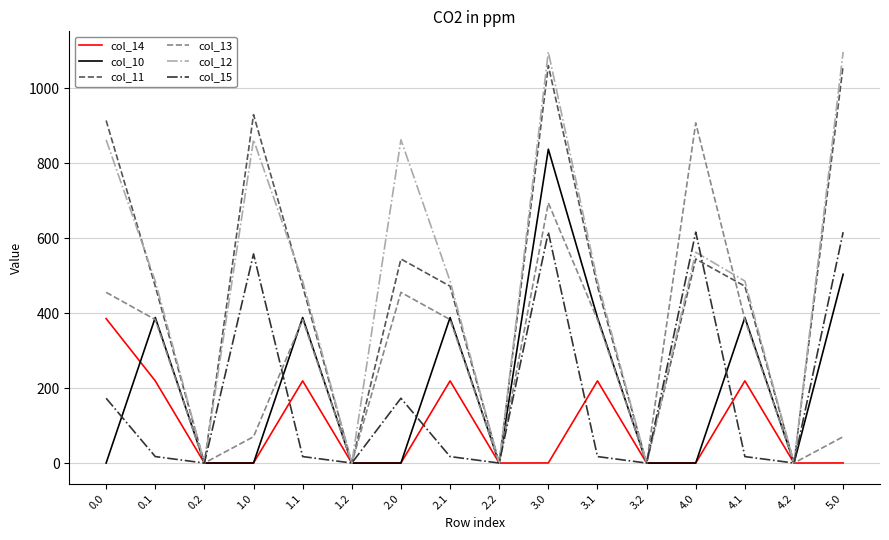

The value of col_11 at 4.1 is 471.7. True or false?

True